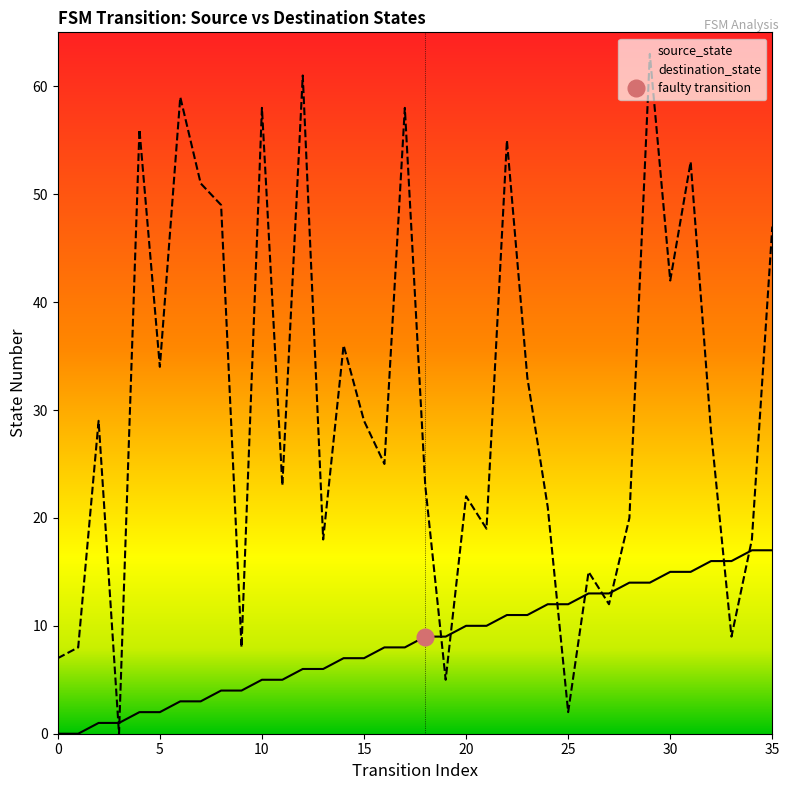

Where does the destination_state series first go above 28?

2